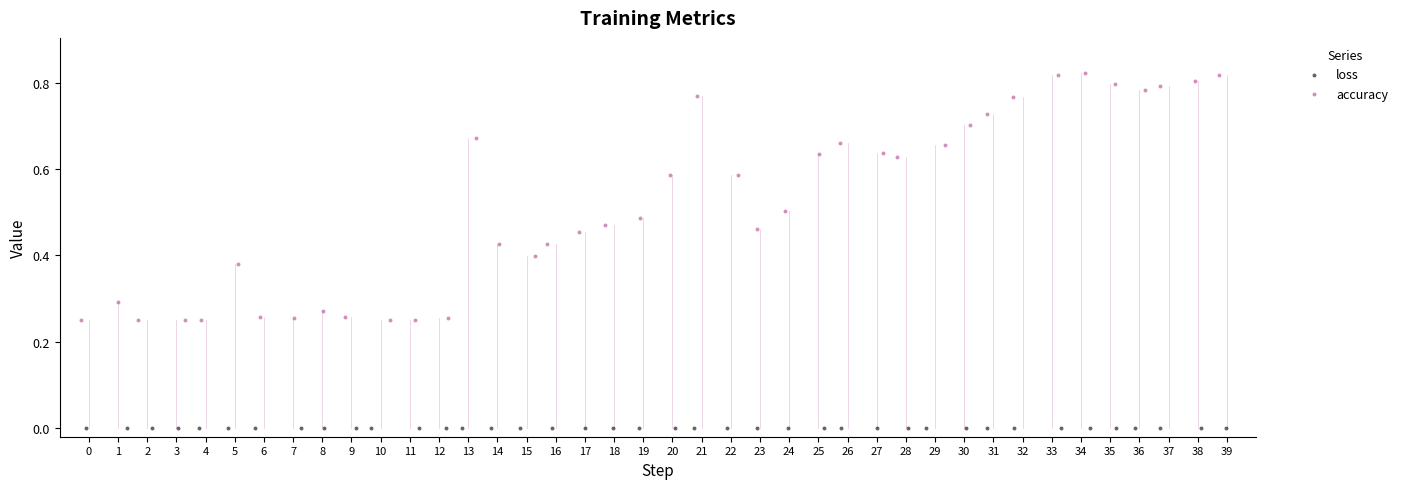

Which series contains the highest Y value?

accuracy